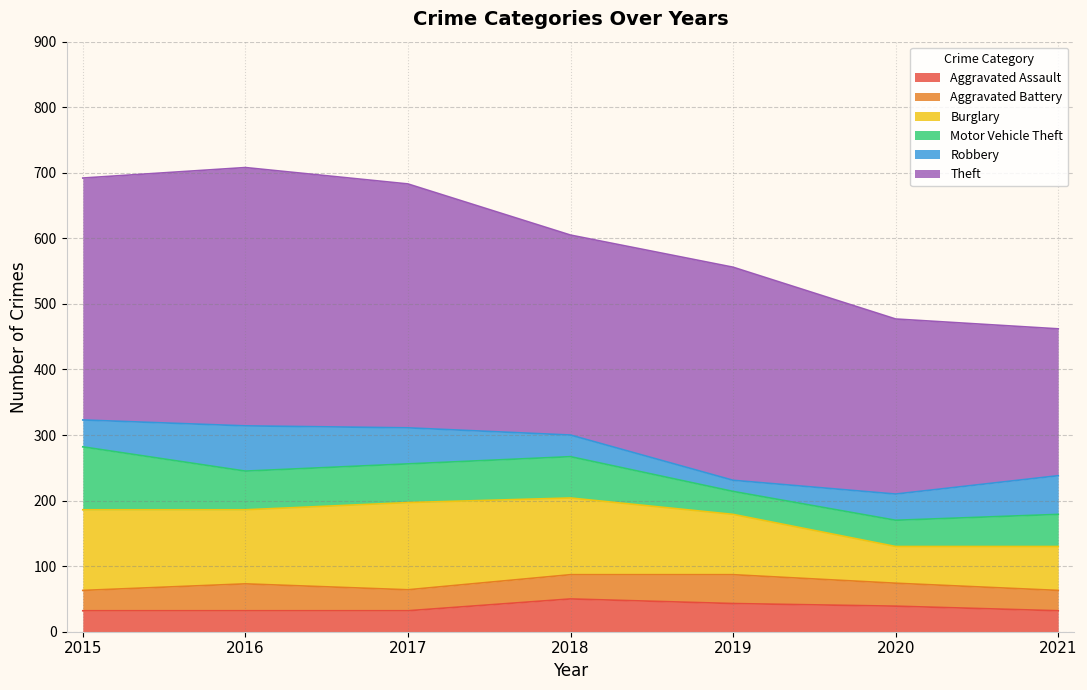

True or false: Motor Vehicle Theft and Aggravated Assault intersect in this chart.

True